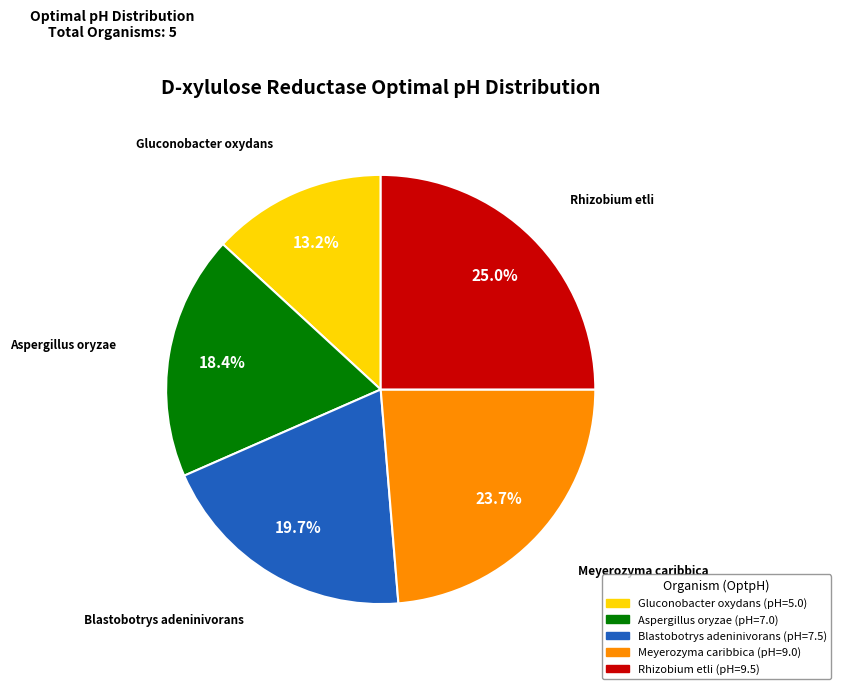

To the nearest percent, what is the difference between the largest and smallest slice percentages?

12%